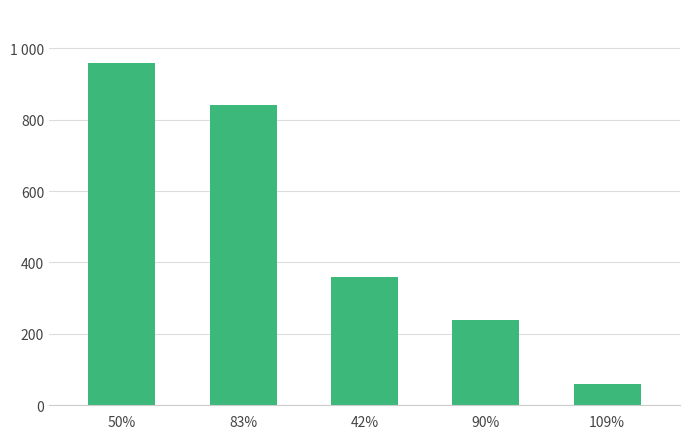

True or false: the data shows 17 at 109%.

False